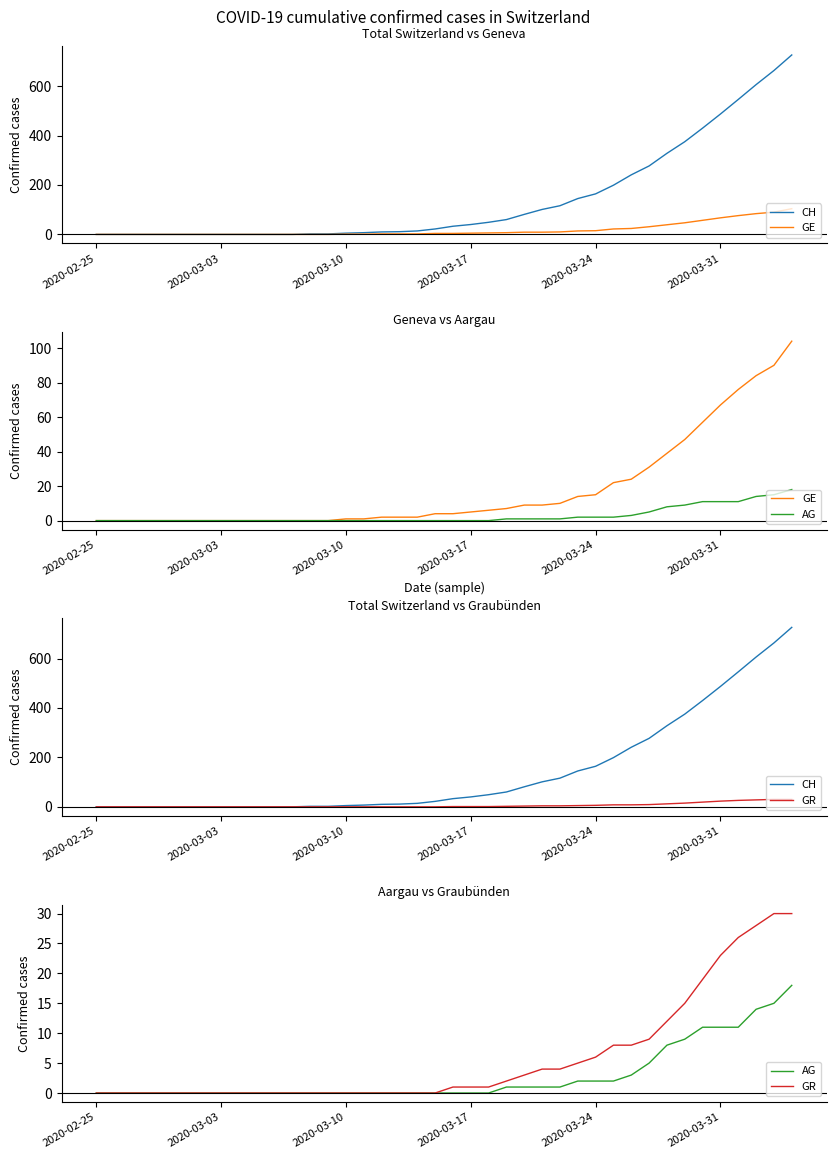

Which series has the largest range (max minus min)?

CH